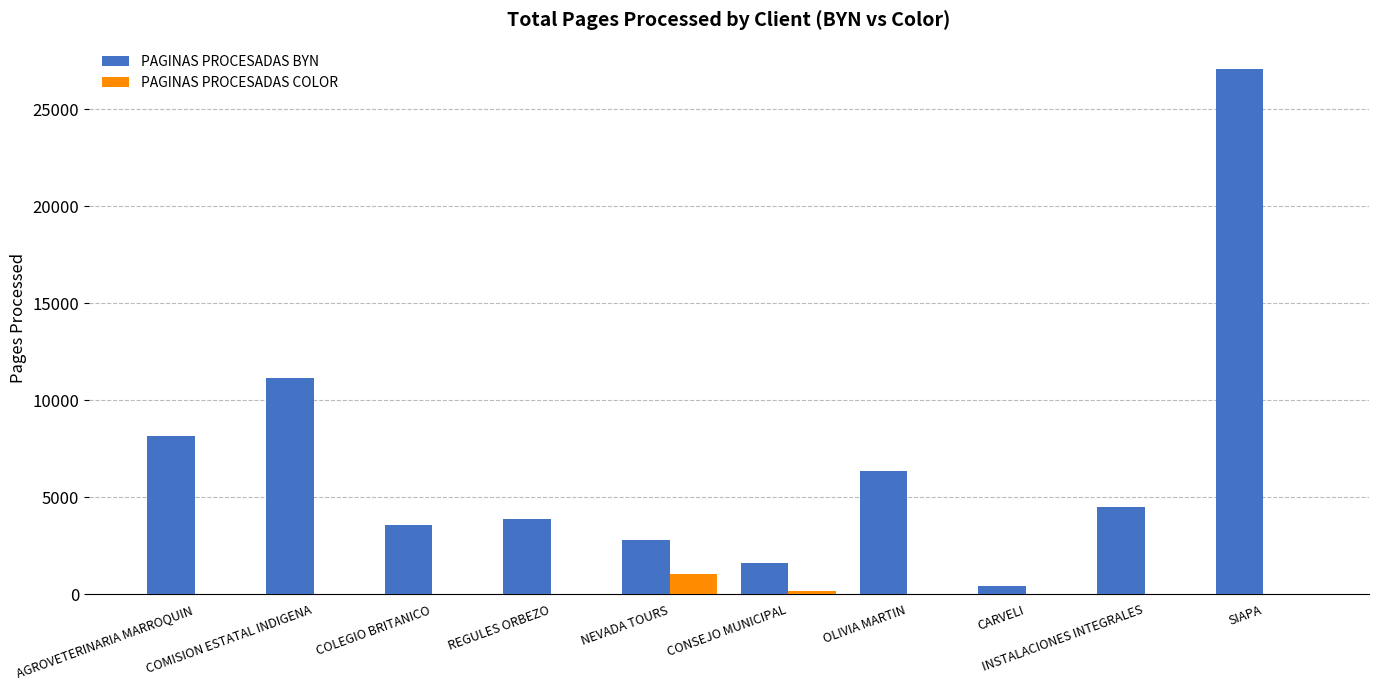

What is the total value across all series at AGROVETERINARIA MARROQUIN?

8154